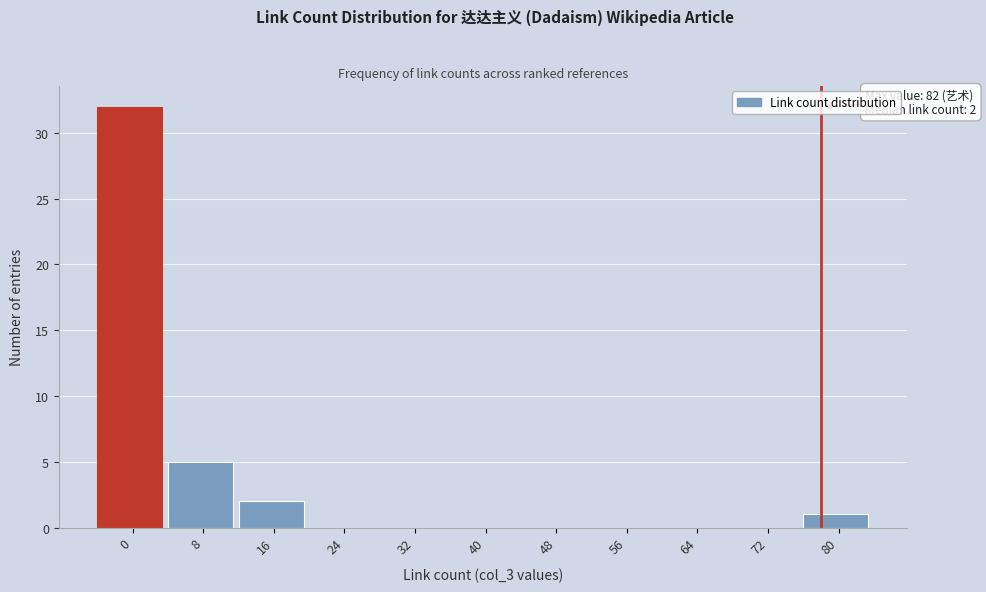

Reading right to left, transcribe all the data shown in this chart.

80=1	72=0	64=0	56=0	48=0	40=0	32=0	24=0	16=2	8=5	0=32